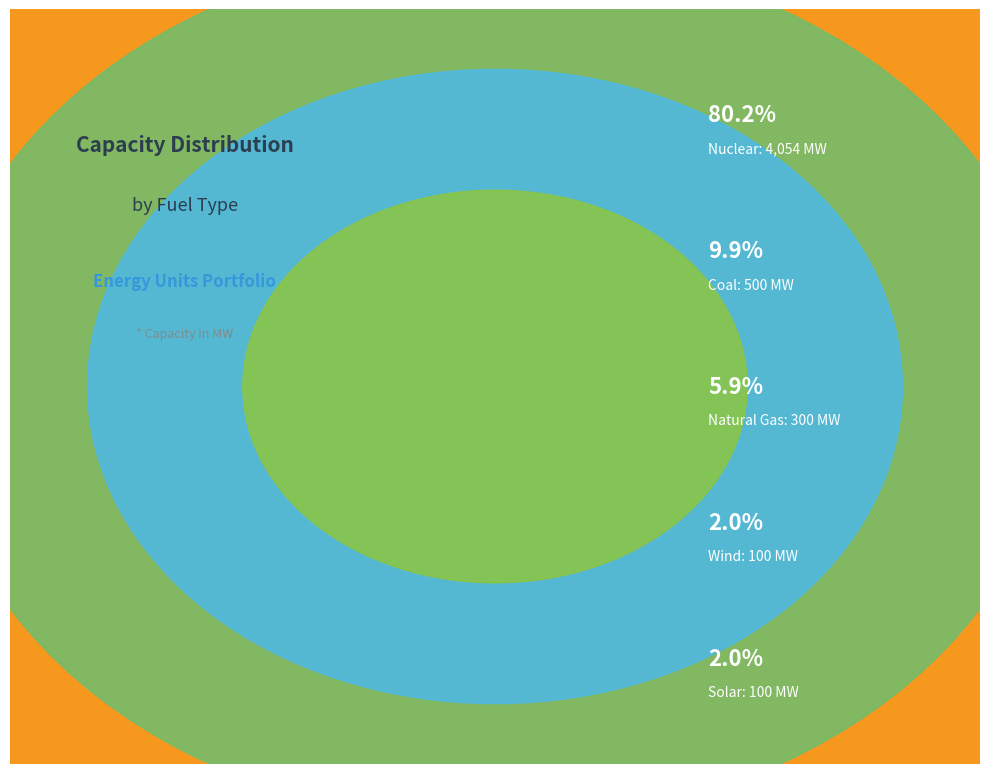

Which has a higher value, natural_gas or nuclear?

nuclear